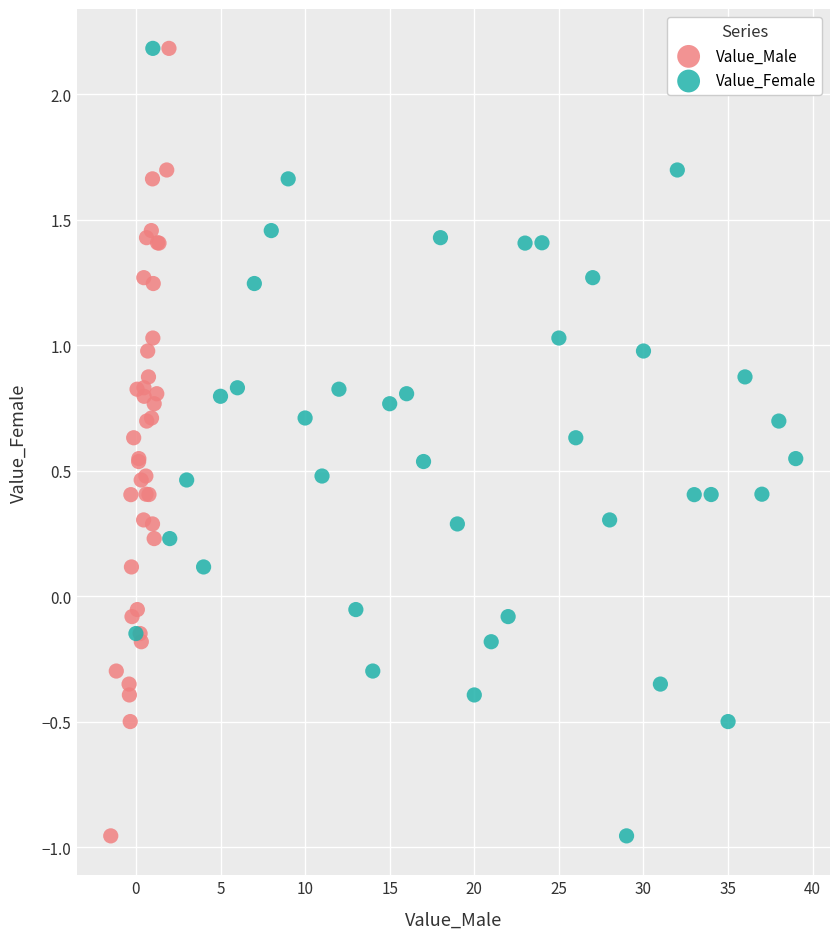

What are all the series names shown in the legend?

Value_Male, Value_Female